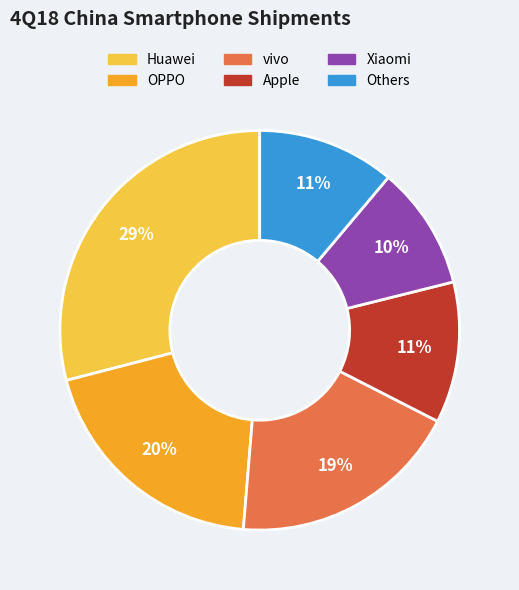

Which category has the smallest portion of the pie?

Xiaomi